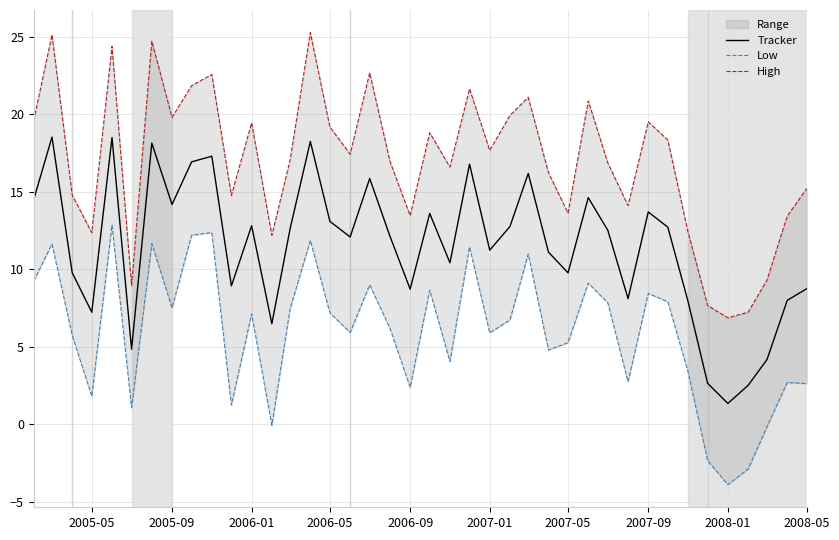

How many negative values does the Low series have?

5